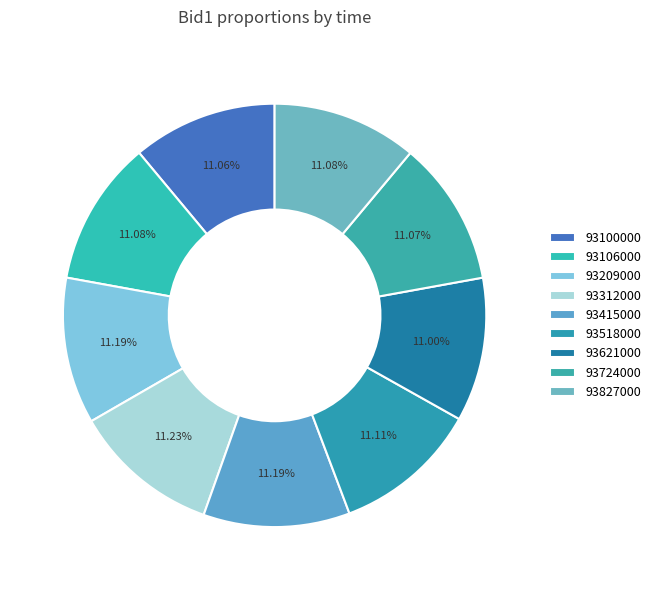

Does 93827000 represent more than half of the total?

No